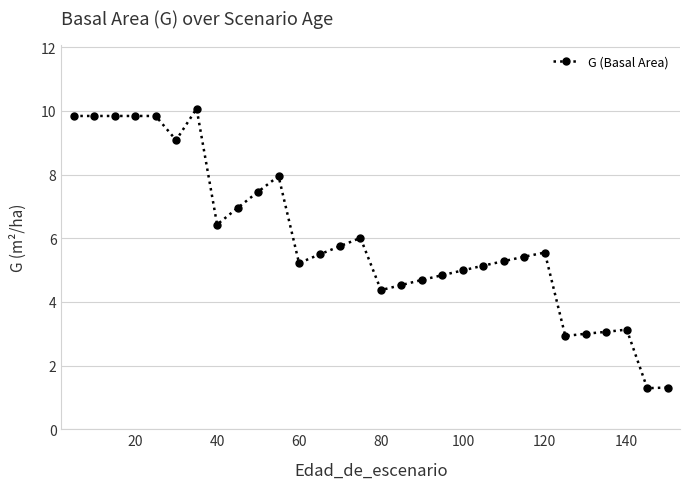

What is the value of the 17th point from the left?

4.5